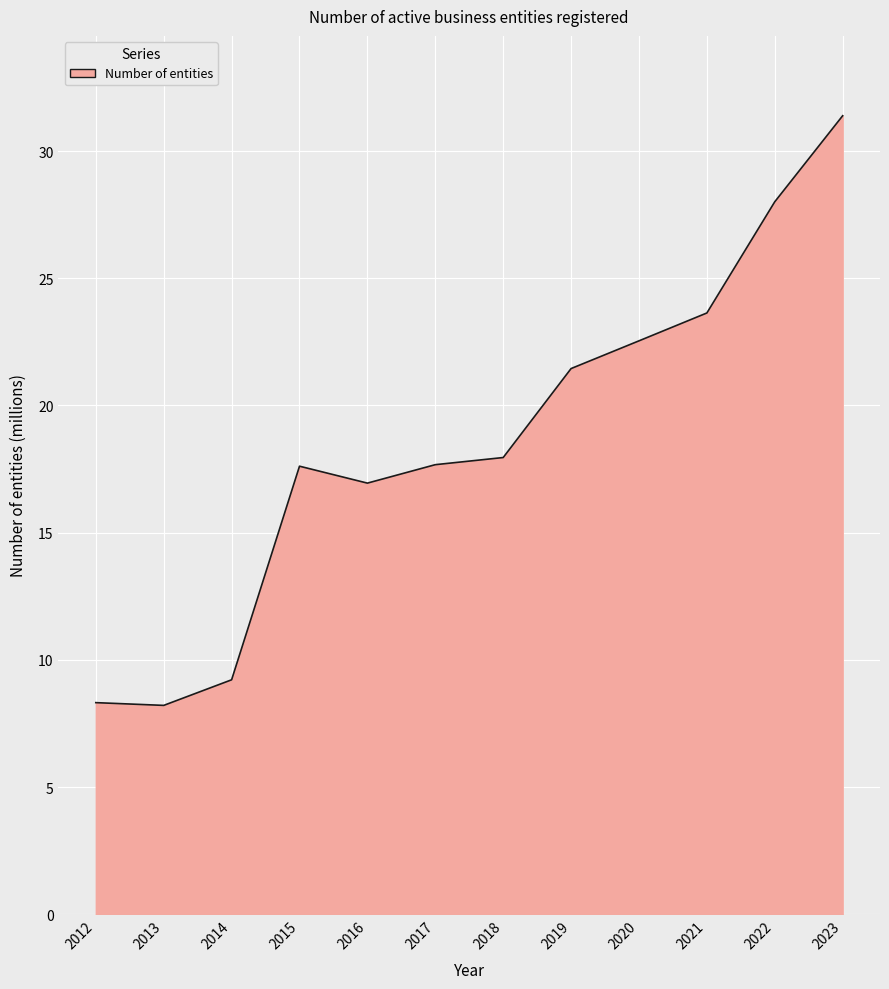

Where is the data nearest to the value 19?

2018